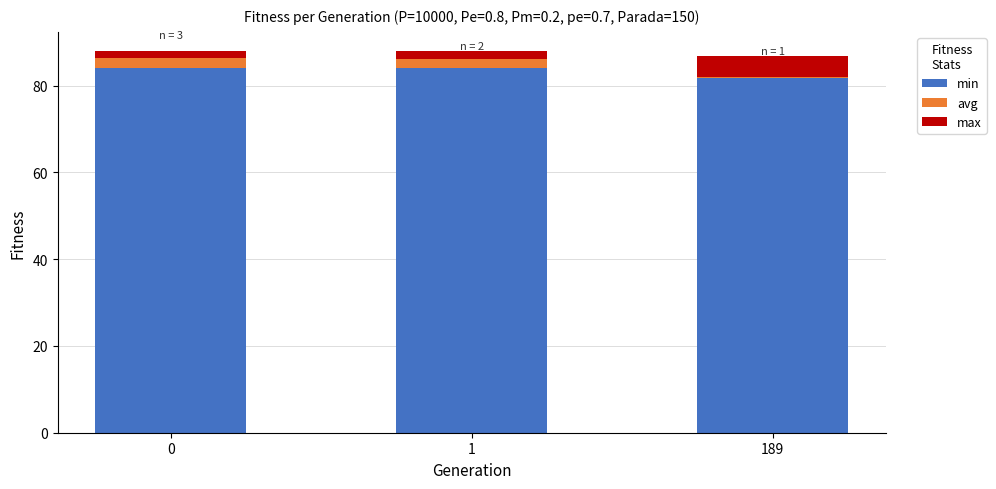

What is the highest value of the min series?

84.1